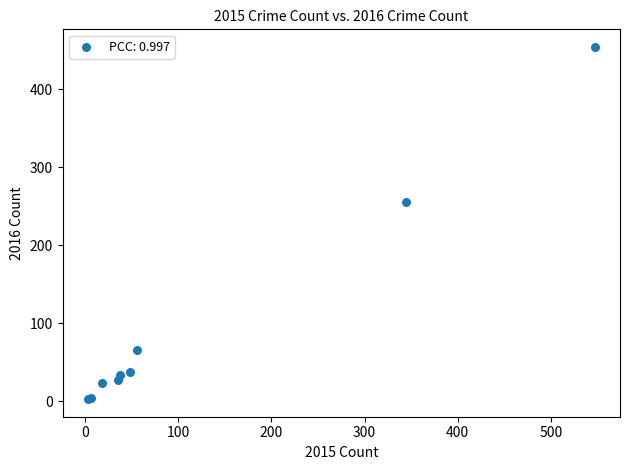

What Y value in the scatter plot is closest to 228?

256